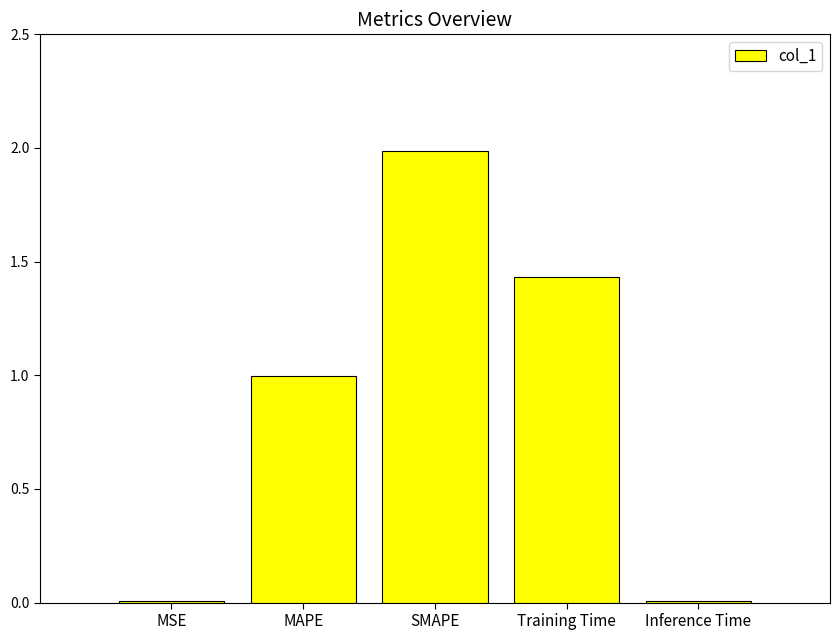

What is the difference between the values at Inference Time and MAPE?

1.0